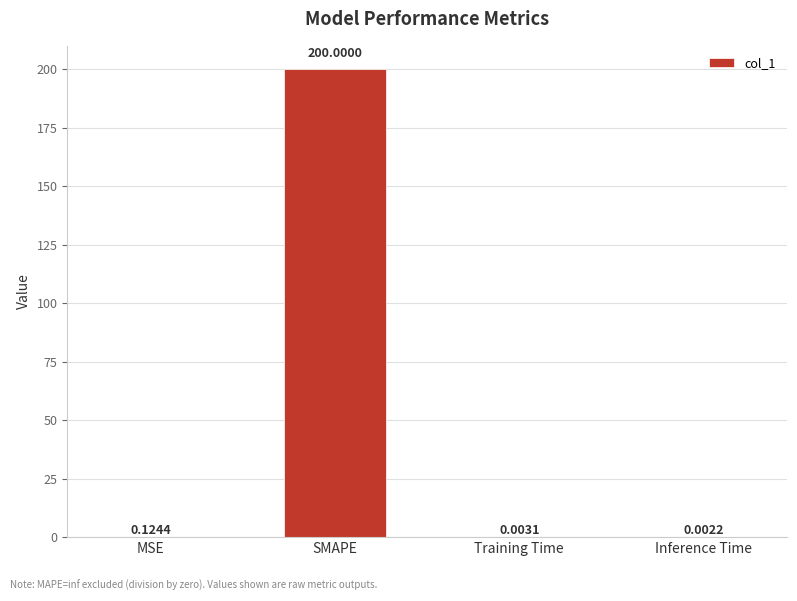

At which label is the value closest to 100?

MSE